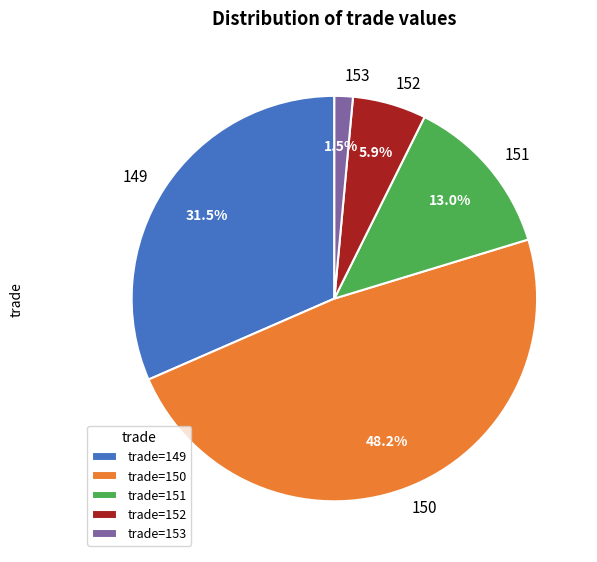

To the nearest percent, what is the difference between the largest and smallest slice percentages?

47%